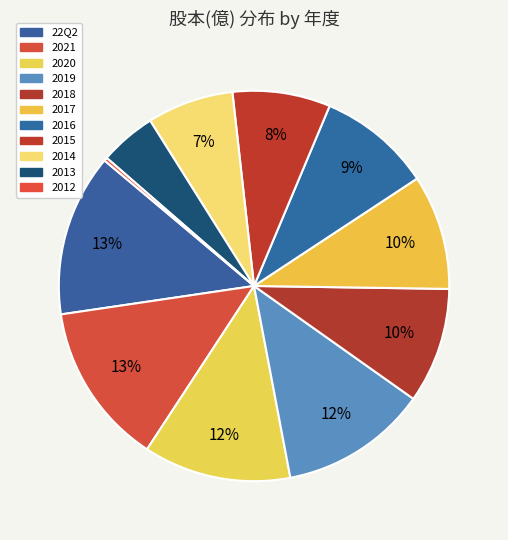

Does 2018 represent more than half of the total?

No